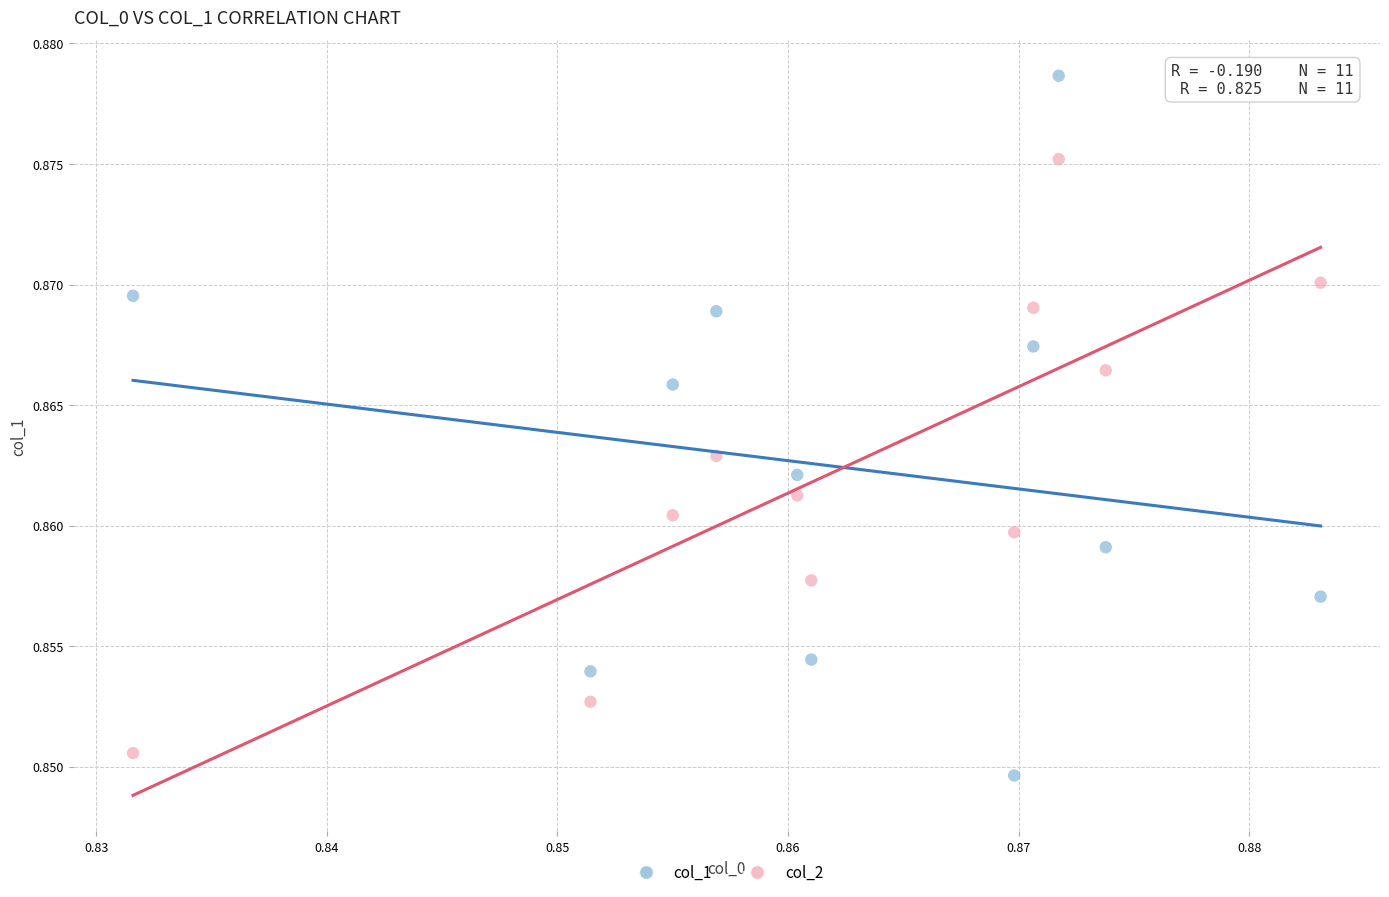

Which series has the widest spread of Y values?

col_1